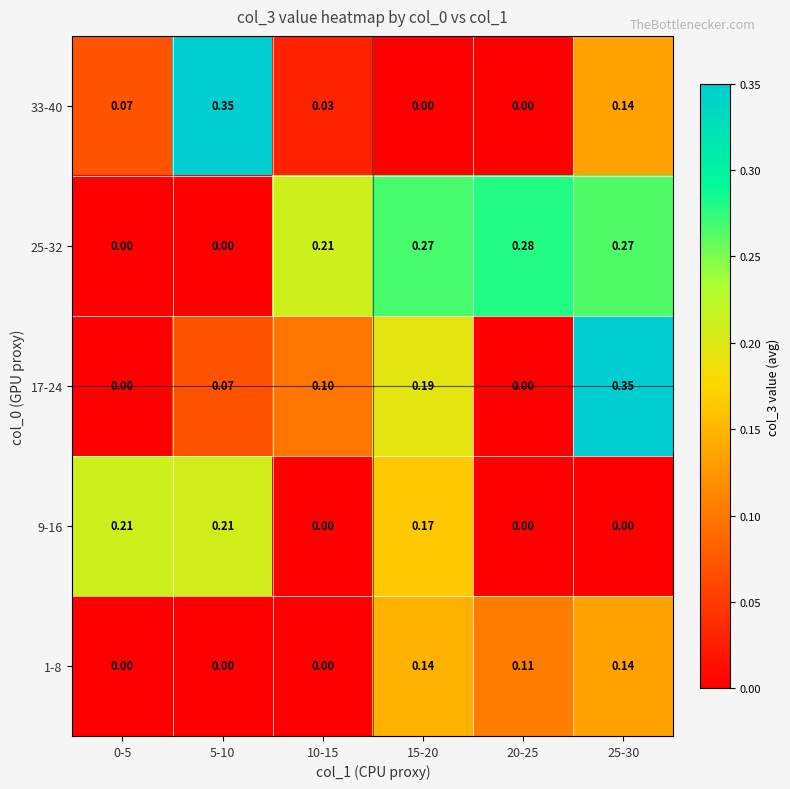

Is the value of 1-8 at 25-30 greater than the value of 17-24 at 0-5?

Yes